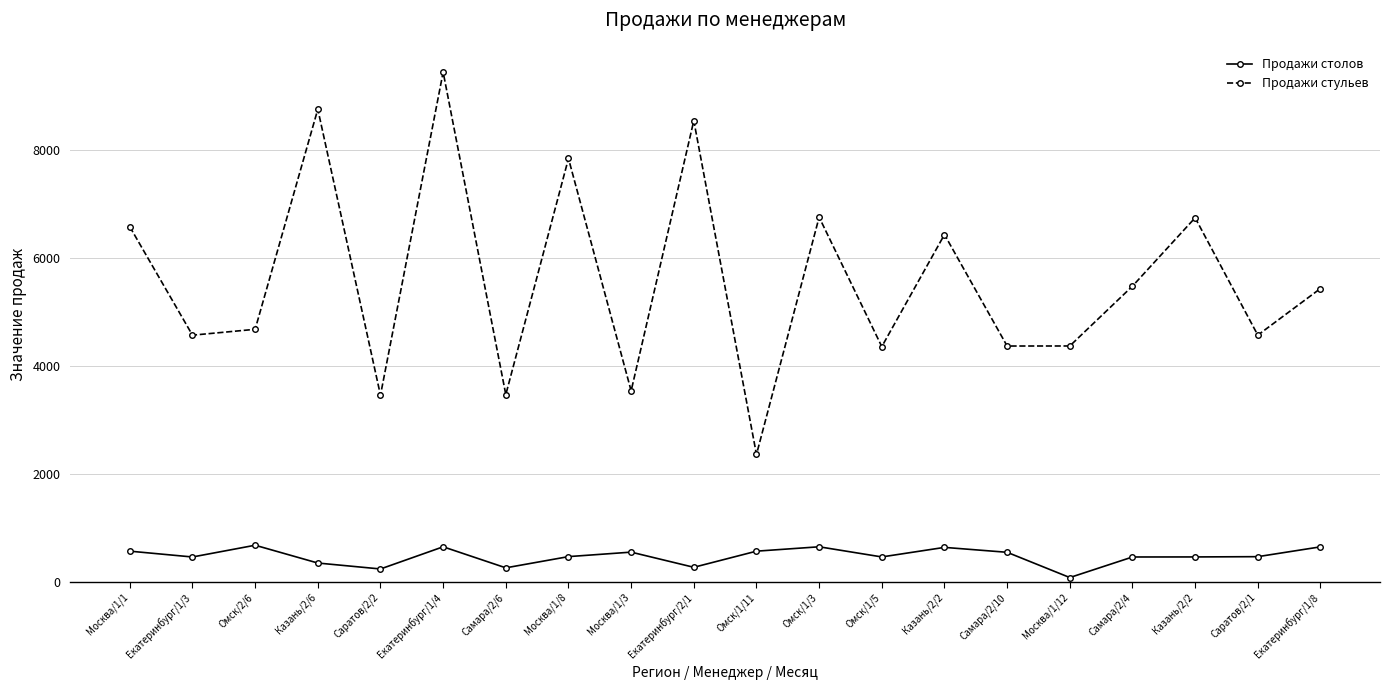

What is the spread (max minus min) of values at Екатеринбург/1/8?

4788